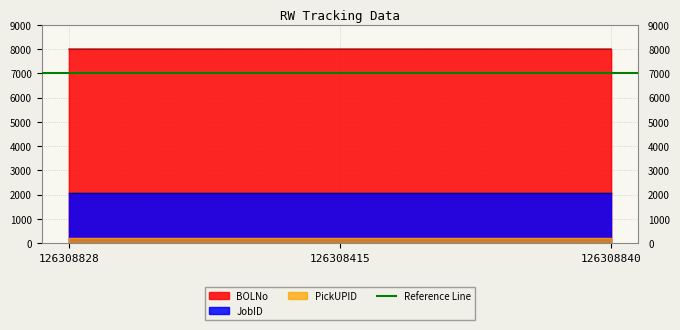

The JobID series shows 2053.8 at 126308415. True or false?

True